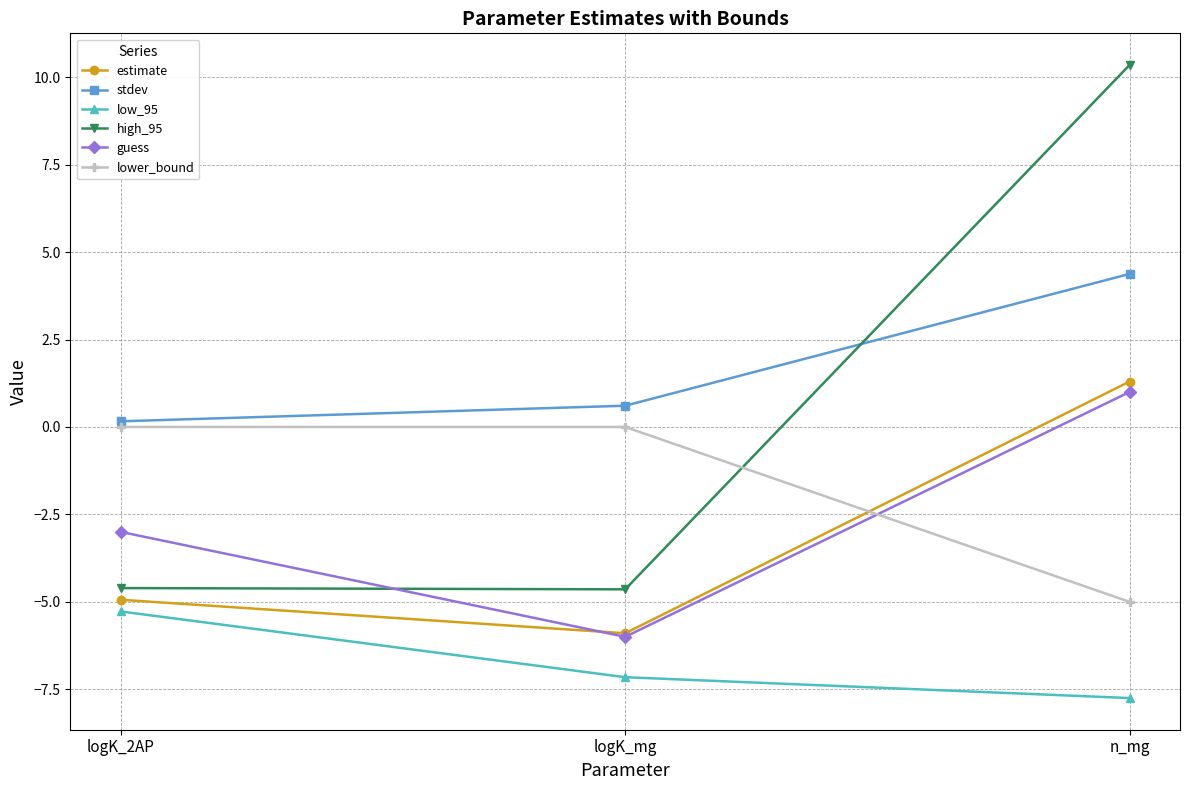

The high_95 series shows -7.4 at logK_mg. True or false?

False